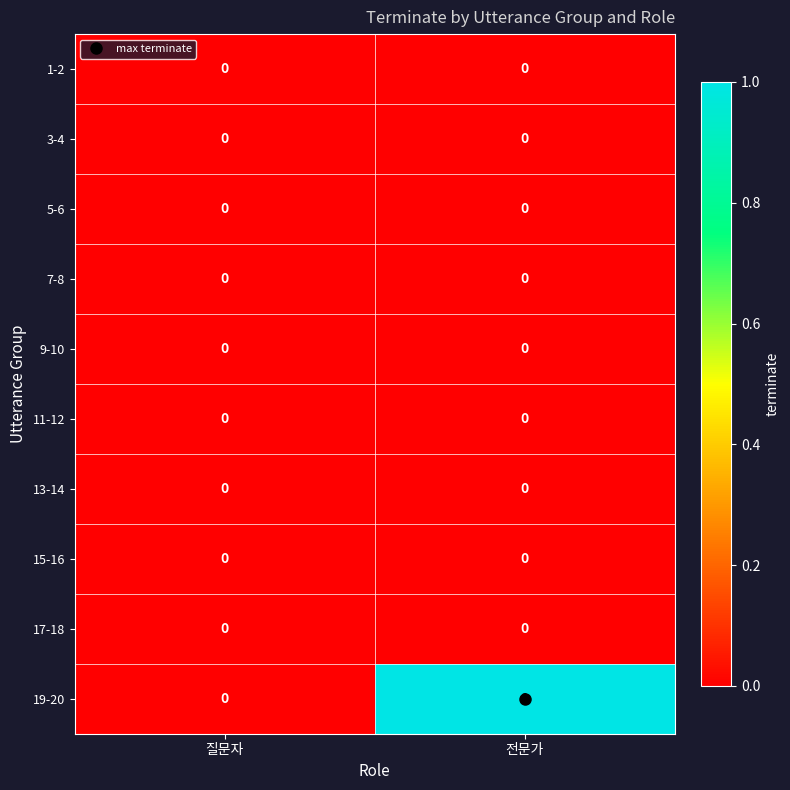

Which series changed the most between 질문자 and 전문가?

19-20